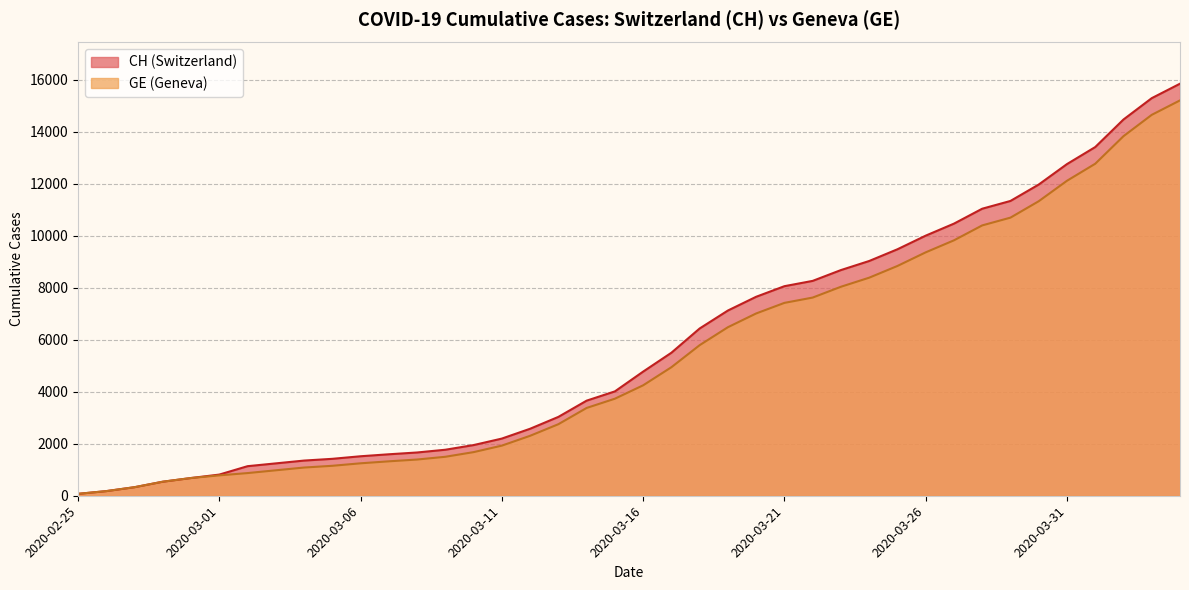

What is the sum of the GE values at 2020-03-13 and 2020-03-30?

14081